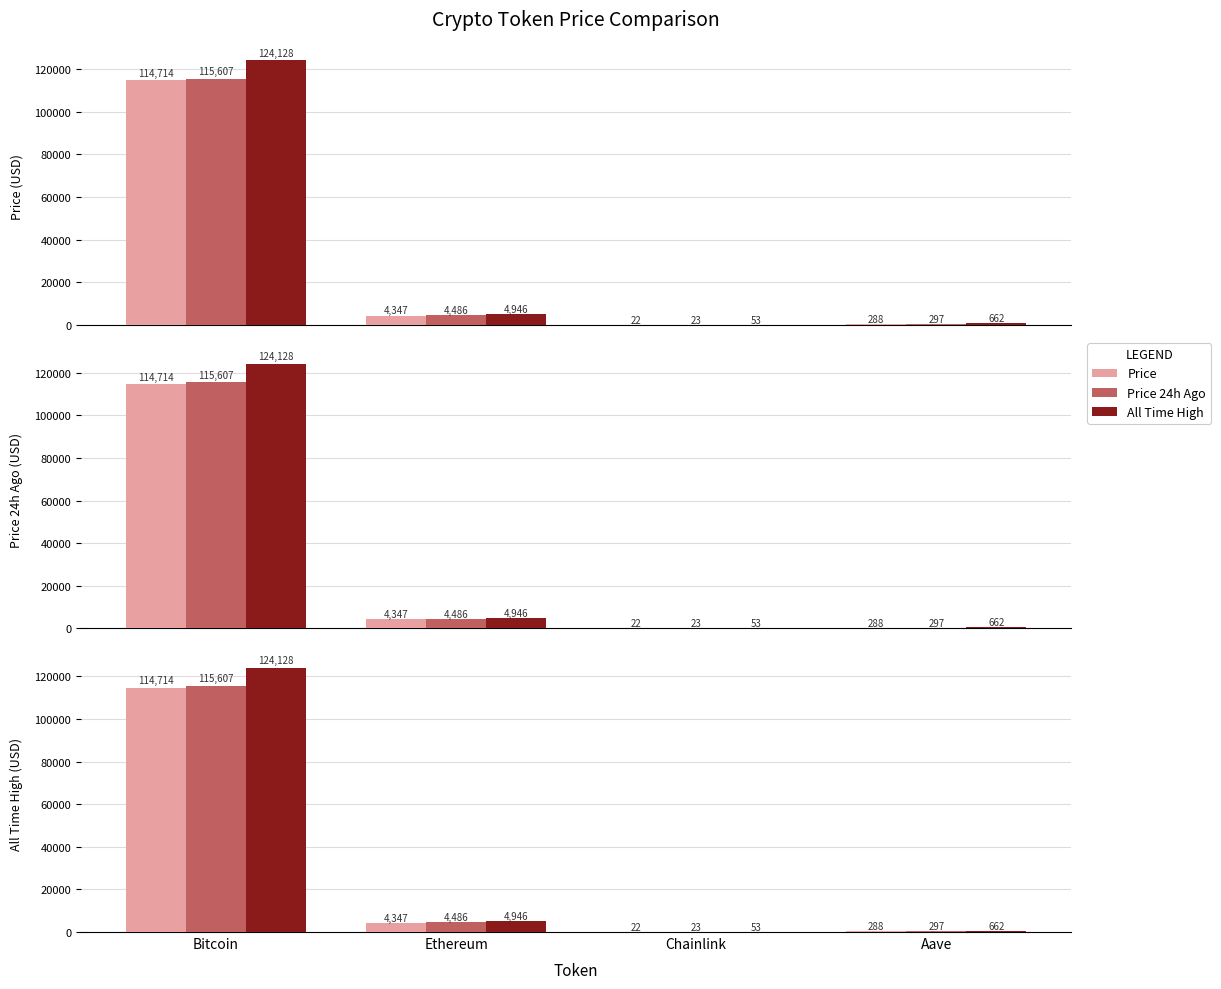

What is the value of the All Time High bar at the 4th from the left?

661.7